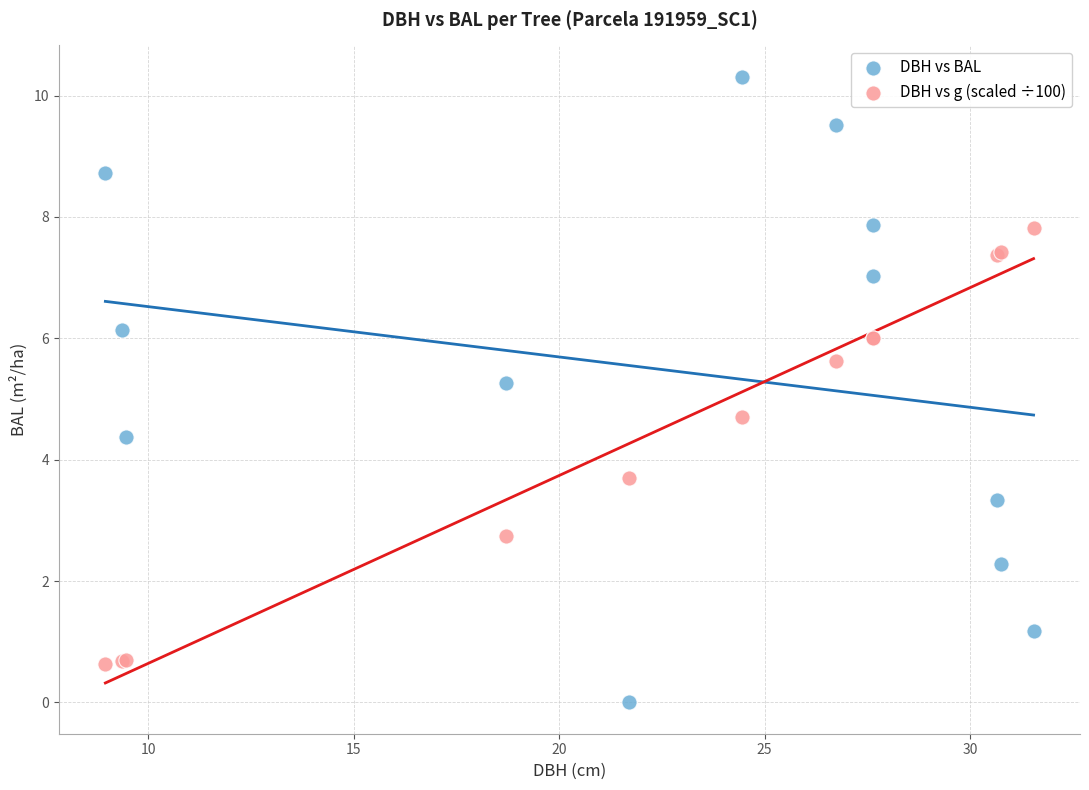

Which series reaches the maximum Y coordinate?

DBH vs BAL